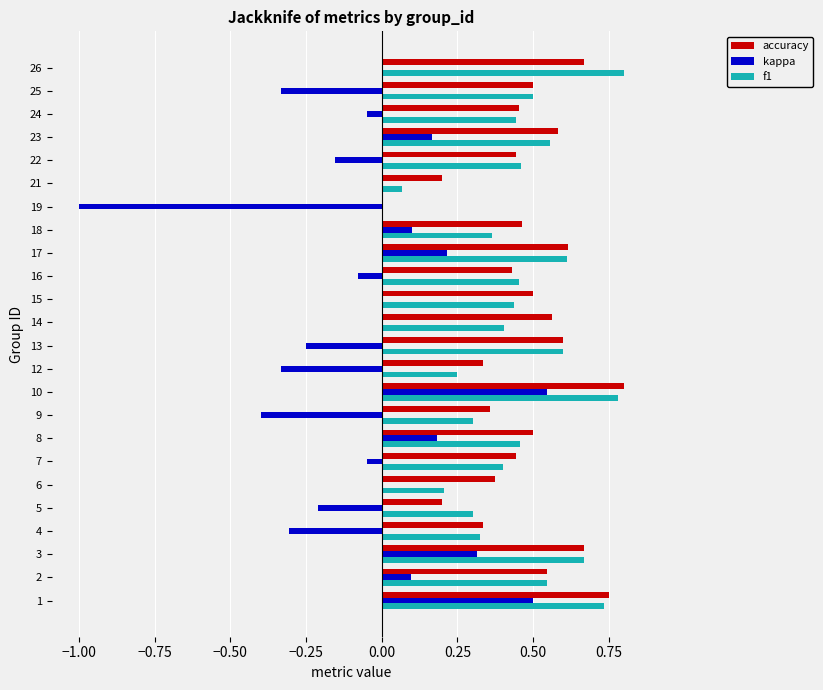

True or false: accuracy has a value of 0.6 at 13.

True